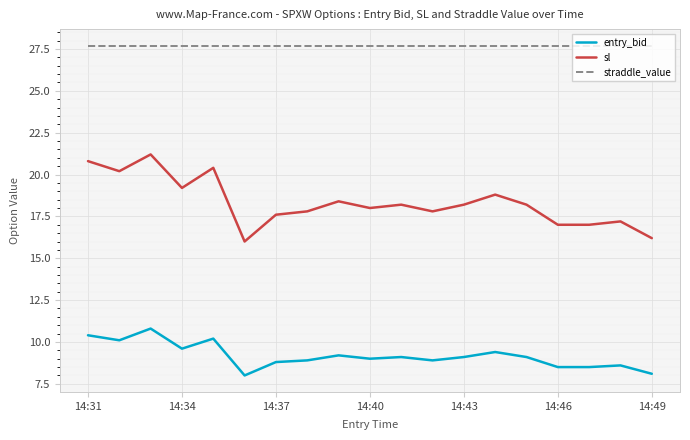

What is the maximum value for entry_bid?

10.8